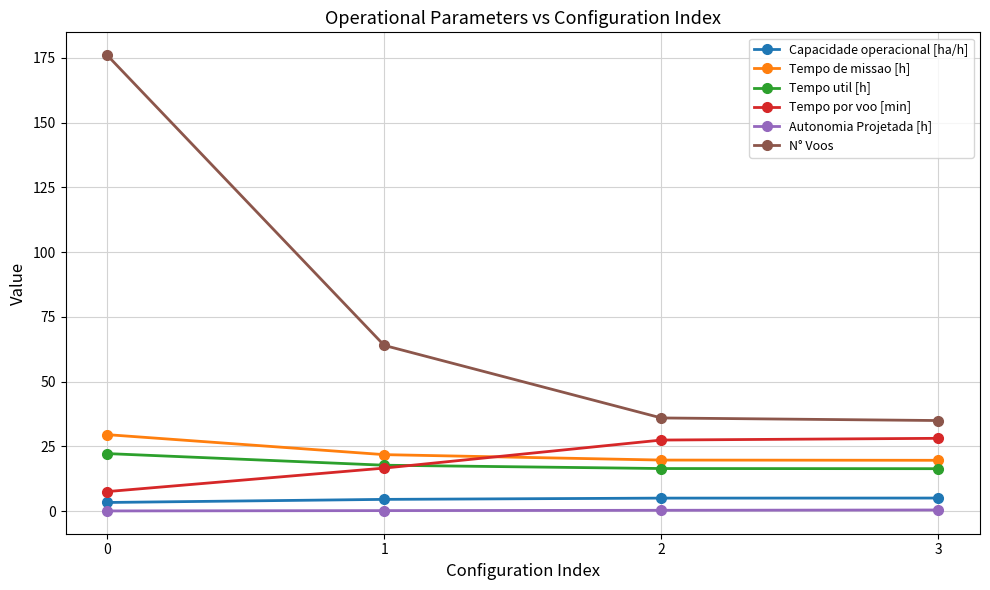

What is the average value of the N° Voos series?

77.8